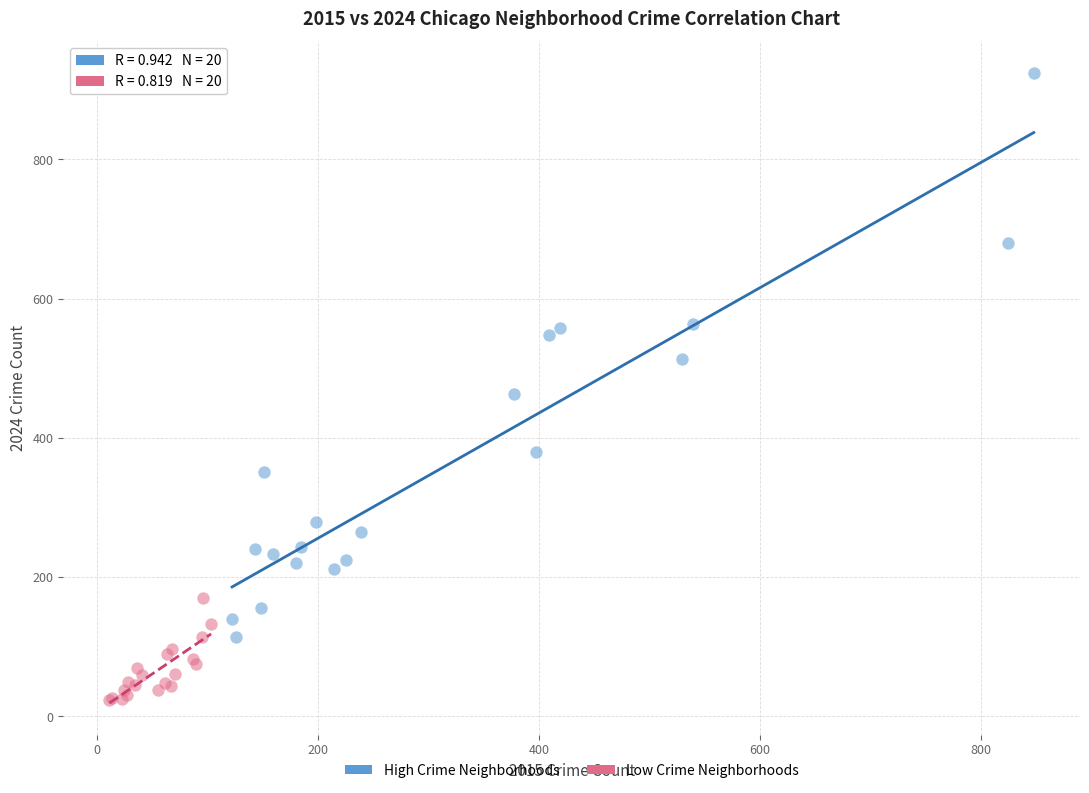

Which series has the widest spread of Y values?

High Crime Neighborhoods